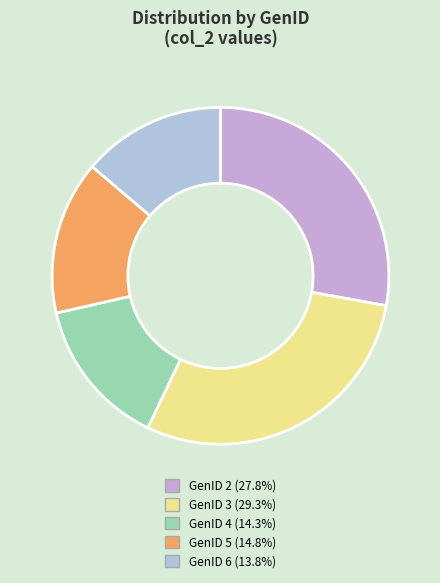

Is it true that GenID 5 is 15% of the pie?

True